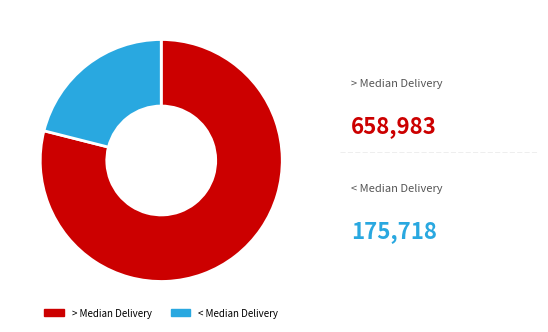

Between < Median Delivery and > Median Delivery, which is larger?

> Median Delivery